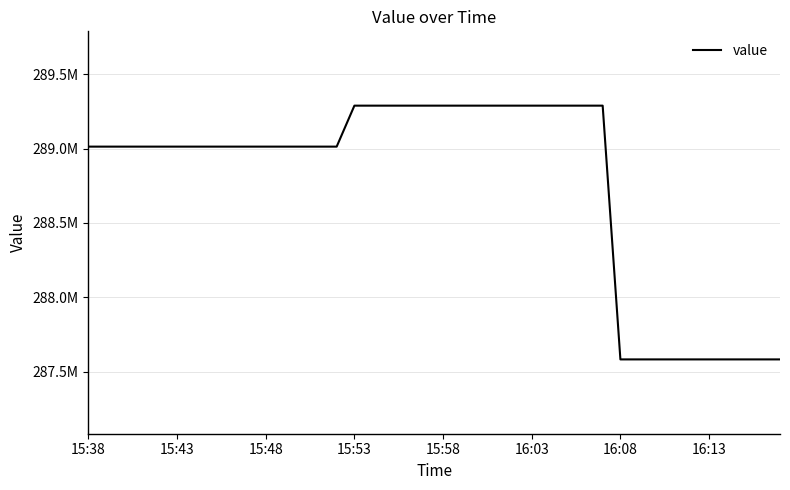

What is the value of the 37th point from the left?

287581778.1